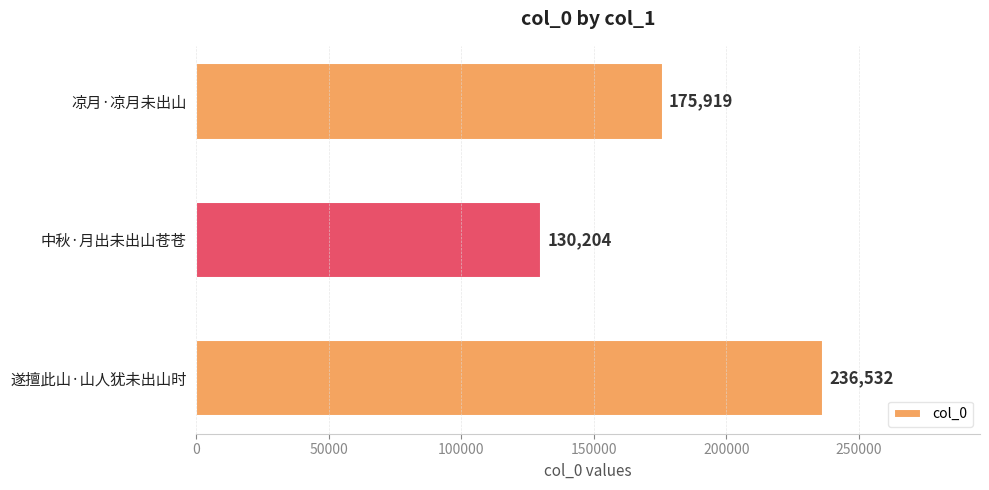

List the labels in order of value, smallest first.

中秋·月出未出山苍苍, 凉月·凉月未出山, 遂擅此山·山人犹未出山时